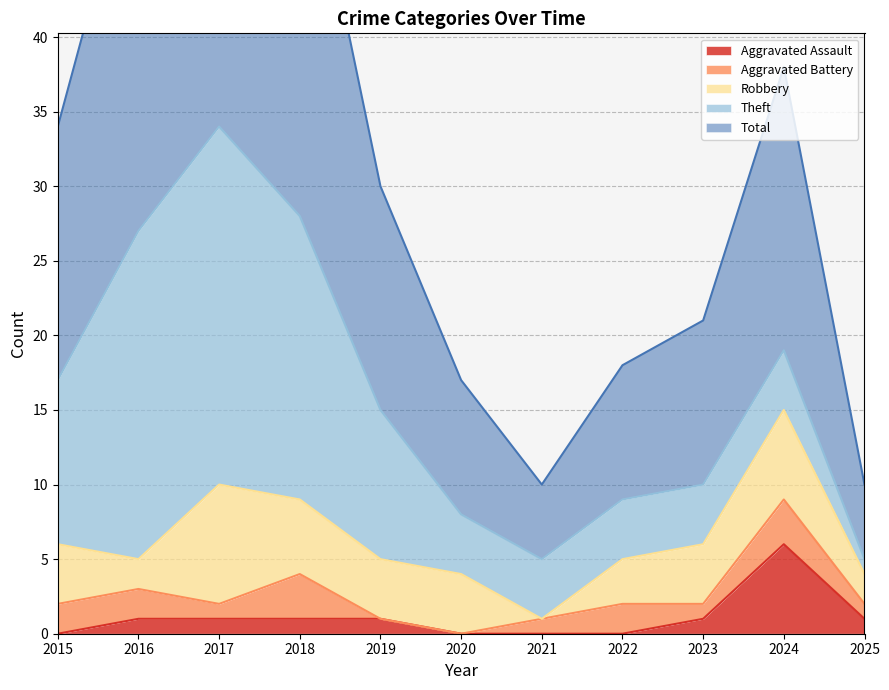

What is the value of the Aggravated Battery point at the 1st from the left?

2